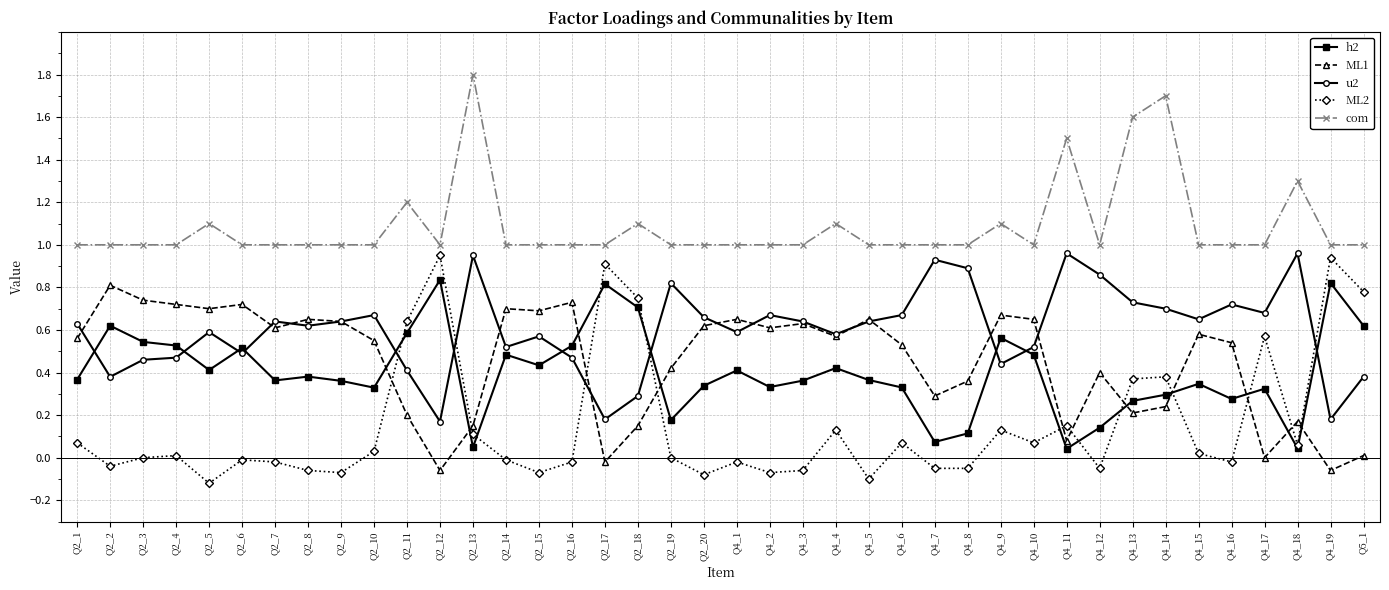

How many data points does each series have?

40